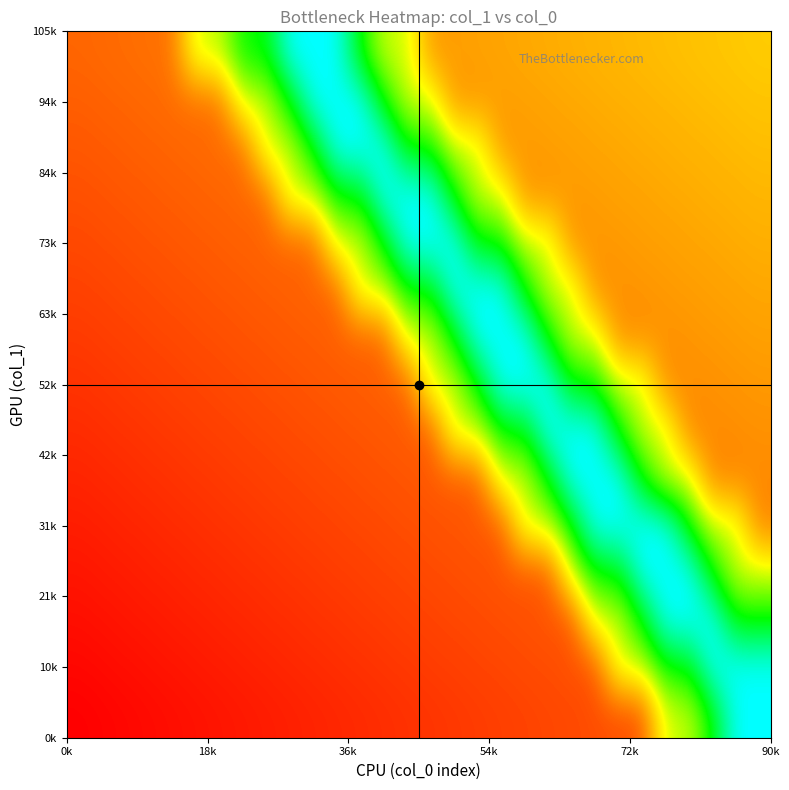

Reading left to right, list all the values displayed in this chart.

row_0: 0.2	0.2	0.2	0.2	0.2	0.6	0.6	0.8	0.8	1.0	1.0	1.0	0.8	0.6	0.6	0.3	0.3	0.3	0.3	0.3	0.3	0.3	0.4	0.4	0.4	0.4	0.4	0.4	0.4	0.4
row_1: 0.2	0.2	0.2	0.2	0.2	0.2	0.2	0.6	0.6	0.8	1.0	1.0	1.0	0.8	0.6	0.6	0.3	0.3	0.3	0.3	0.3	0.3	0.3	0.3	0.4	0.4	0.4	0.4	0.4	0.4
row_2: 0.2	0.2	0.2	0.2	0.2	0.2	0.2	0.2	0.6	0.6	0.8	1.0	1.0	1.0	0.8	0.8	0.6	0.6	0.3	0.3	0.3	0.3	0.3	0.3	0.3	0.3	0.4	0.4	0.4	0.4
row_3: 0.2	0.2	0.2	0.2	0.2	0.2	0.2	0.2	0.2	0.6	0.6	0.8	0.8	1.0	1.0	1.0	0.8	0.6	0.6	0.3	0.3	0.3	0.3	0.3	0.3	0.3	0.3	0.3	0.4	0.4
row_4: 0.1	0.1	0.2	0.2	0.2	0.2	0.2	0.2	0.2	0.2	0.2	0.6	0.6	0.8	1.0	1.0	1.0	0.8	0.8	0.6	0.6	0.3	0.3	0.3	0.3	0.3	0.3	0.3	0.3	0.3
row_5: 0.1	0.1	0.1	0.1	0.2	0.2	0.2	0.2	0.2	0.2	0.2	0.2	0.6	0.6	0.8	0.8	1.0	1.0	1.0	0.8	0.6	0.6	0.3	0.3	0.3	0.3	0.3	0.3	0.3	0.3
row_6: 0.1	0.1	0.1	0.1	0.1	0.1	0.2	0.2	0.2	0.2	0.2	0.2	0.2	0.2	0.6	0.6	0.8	1.0	1.0	1.0	0.8	0.6	0.6	0.3	0.3	0.3	0.3	0.3	0.3	0.3
row_7: 0.1	0.1	0.1	0.1	0.1	0.1	0.1	0.1	0.2	0.2	0.2	0.2	0.2	0.2	0.2	0.6	0.6	0.8	1.0	1.0	1.0	0.8	0.8	0.6	0.6	0.3	0.3	0.3	0.3	0.3
row_8: 0.1	0.1	0.1	0.1	0.1	0.1	0.1	0.1	0.1	0.1	0.2	0.2	0.2	0.2	0.2	0.2	0.6	0.6	0.8	0.8	1.0	1.0	1.0	0.8	0.6	0.6	0.3	0.3	0.3	0.3
row_9: 0.1	0.1	0.1	0.1	0.1	0.1	0.1	0.1	0.1	0.1	0.1	0.1	0.2	0.2	0.2	0.2	0.2	0.2	0.6	0.6	0.8	1.0	1.0	1.0	0.8	0.6	0.6	0.3	0.3	0.3
row_10: 0.1	0.1	0.1	0.1	0.1	0.1	0.1	0.1	0.1	0.1	0.1	0.1	0.1	0.1	0.2	0.2	0.2	0.2	0.2	0.6	0.6	0.8	1.0	1.0	1.0	1.0	0.8	0.6	0.6	0.3
row_11: 0.0	0.0	0.1	0.1	0.1	0.1	0.1	0.1	0.1	0.1	0.1	0.1	0.1	0.1	0.1	0.1	0.2	0.2	0.2	0.2	0.2	0.6	0.8	0.8	1.0	1.0	1.0	0.8	0.6	0.6
row_12: 0.0	0.0	0.0	0.0	0.1	0.1	0.1	0.1	0.1	0.1	0.1	0.1	0.1	0.1	0.1	0.1	0.1	0.1	0.2	0.2	0.2	0.2	0.6	0.6	0.8	1.0	1.0	1.0	0.8	0.8
row_13: 0.0	0.0	0.0	0.0	0.0	0.0	0.1	0.1	0.1	0.1	0.1	0.1	0.1	0.1	0.1	0.1	0.1	0.1	0.1	0.1	0.2	0.2	0.2	0.6	0.6	0.8	0.8	1.0	1.0	1.0
row_14: 0.0	0.0	0.0	0.0	0.0	0.0	0.0	0.0	0.1	0.1	0.1	0.1	0.1	0.1	0.1	0.1	0.1	0.1	0.1	0.1	0.1	0.1	0.2	0.2	0.2	0.6	0.6	0.8	1.0	1.0